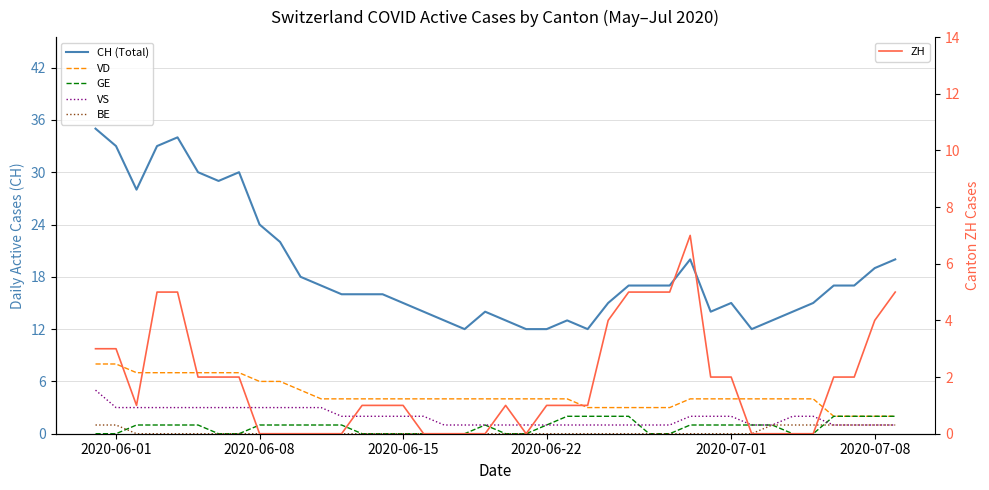

True or false: GE and CH (Total) cross at least once.

False